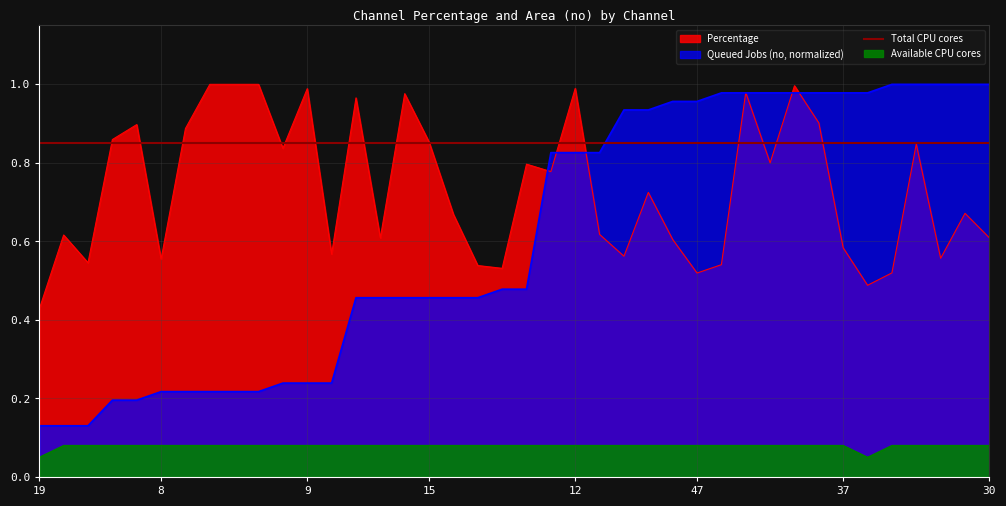

True or false: Percentage has more than 1 interior local peaks.

True